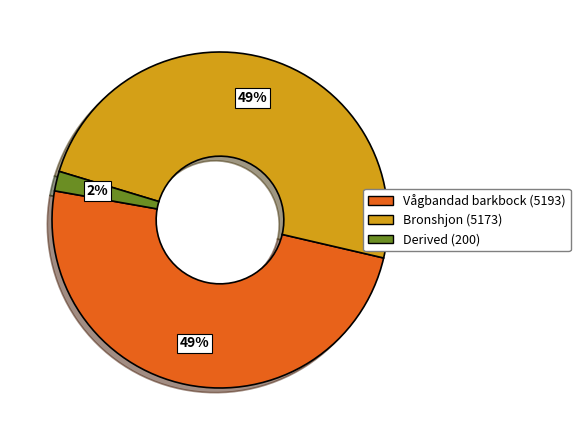

Is there any slice that represents more than half of the pie?

No